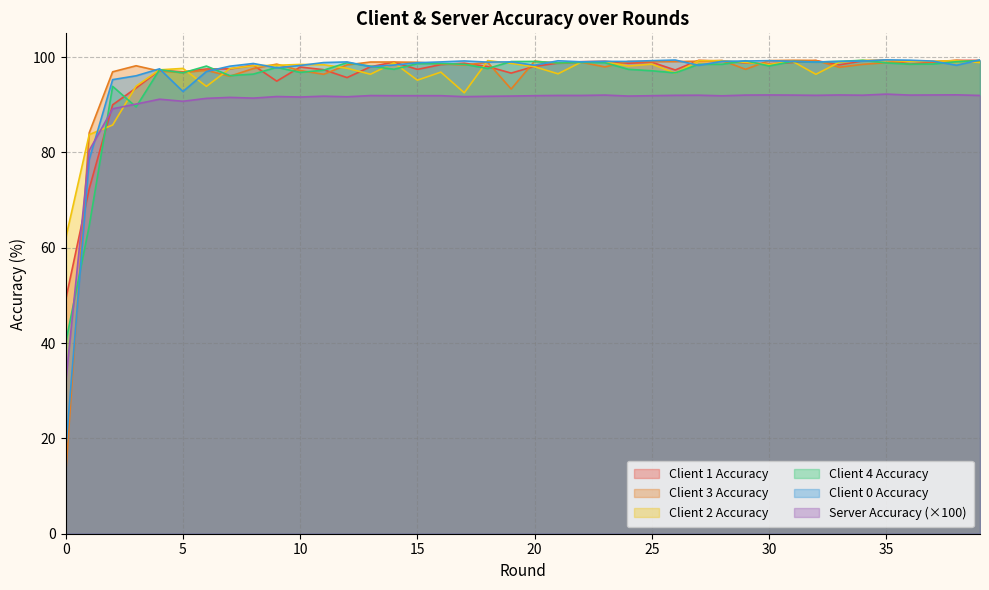

How many categories are shown in the chart?

40